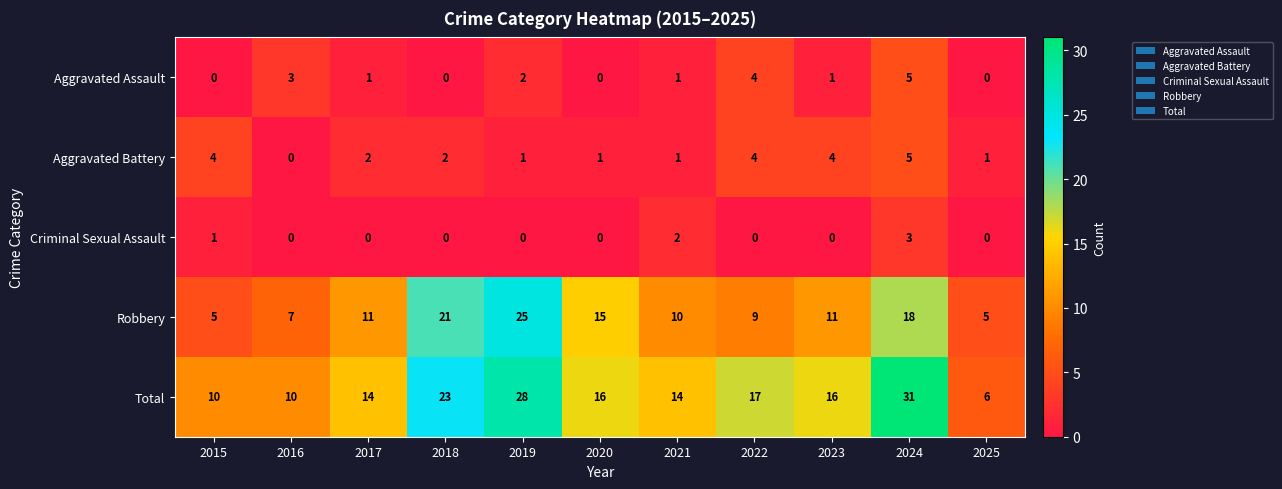

The Robbery series shows 15 at 2020. True or false?

True